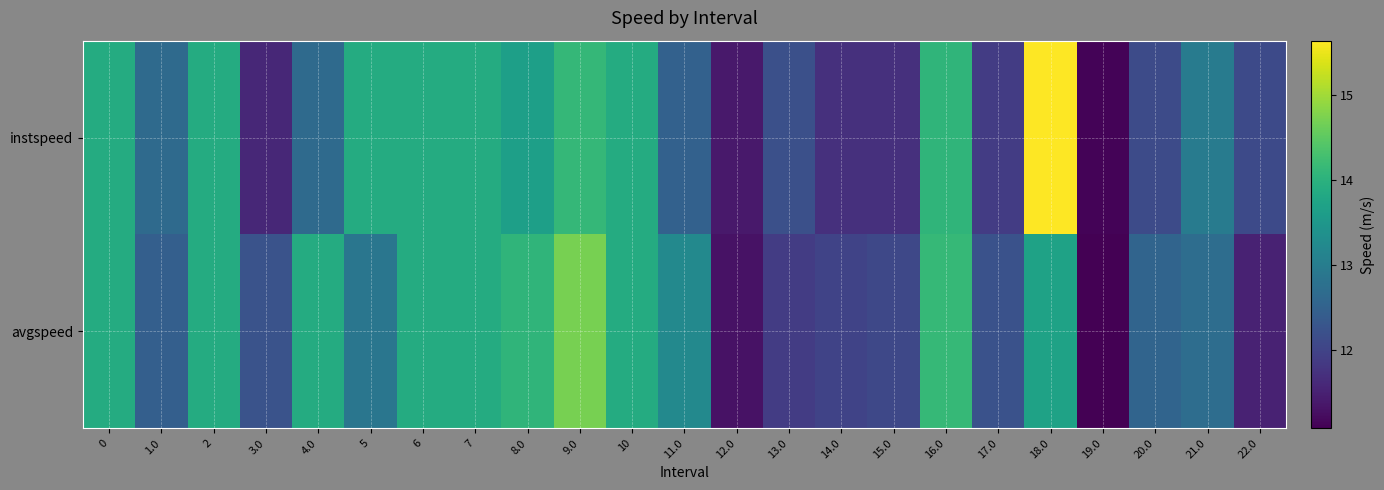

At 18.0, list the series in order from largest to smallest.

instspeed, avgspeed